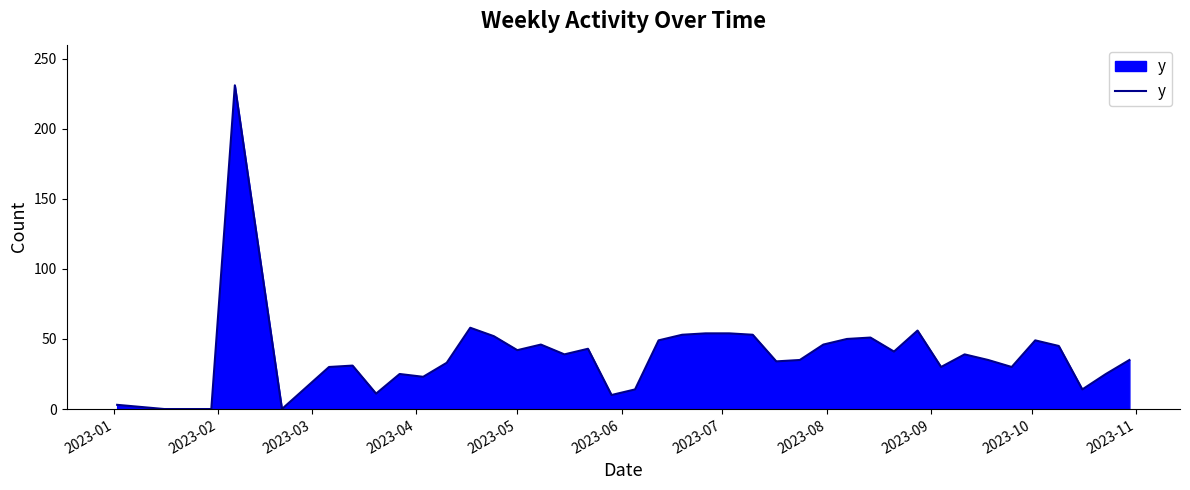

What is the difference between the maximum and minimum values?

231